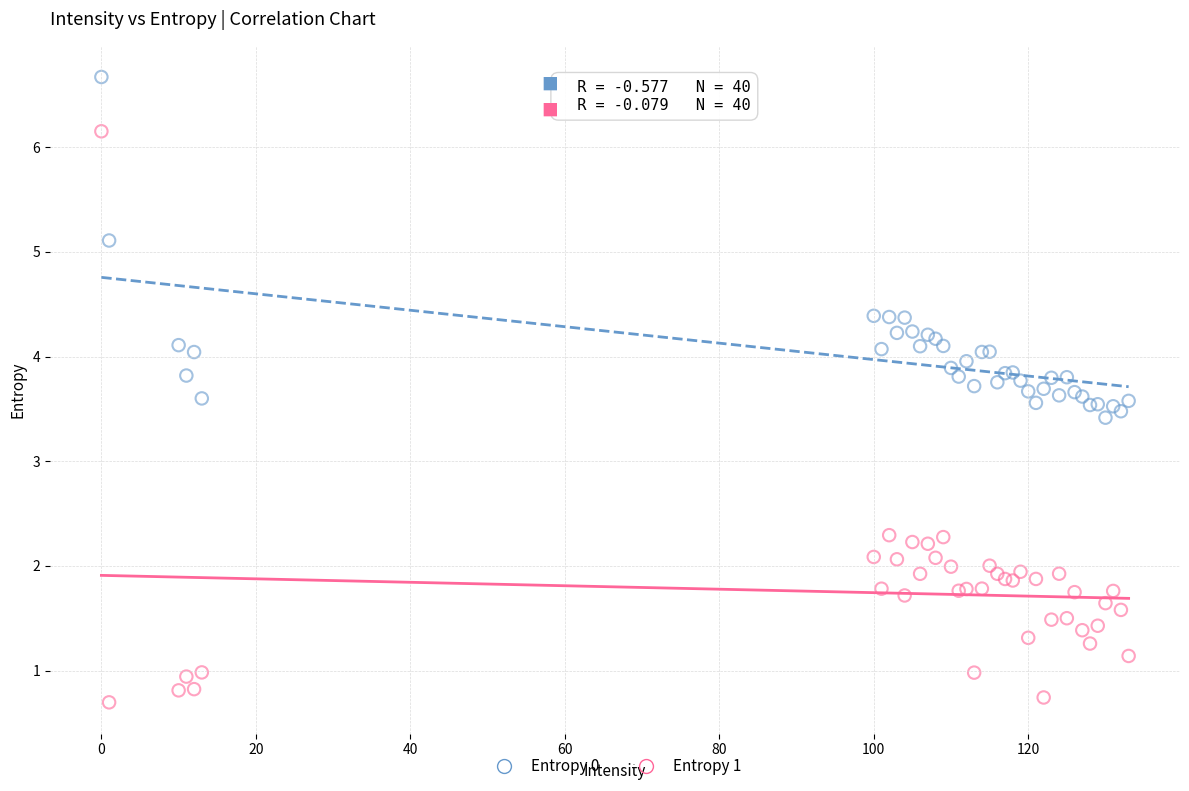

Which series contains the highest Y value?

Entropy 0